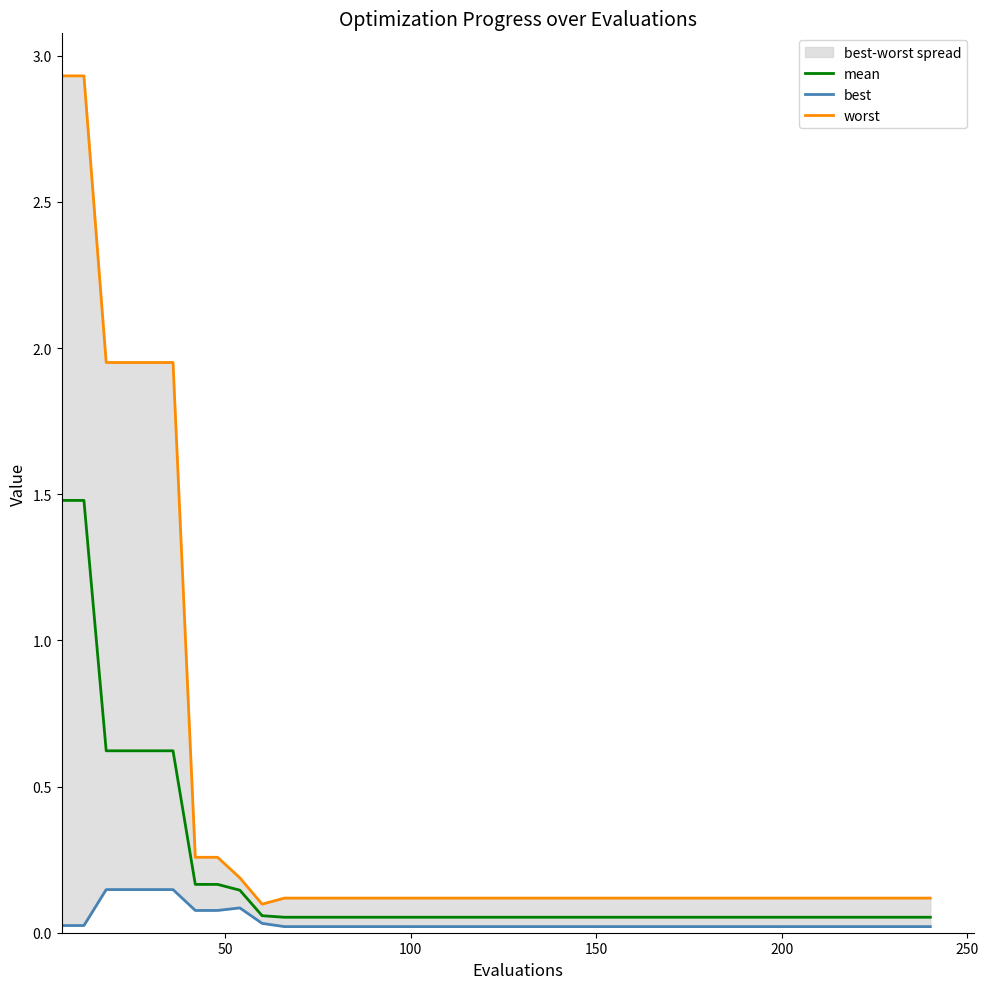

Between 300 and 20, which is larger?

300